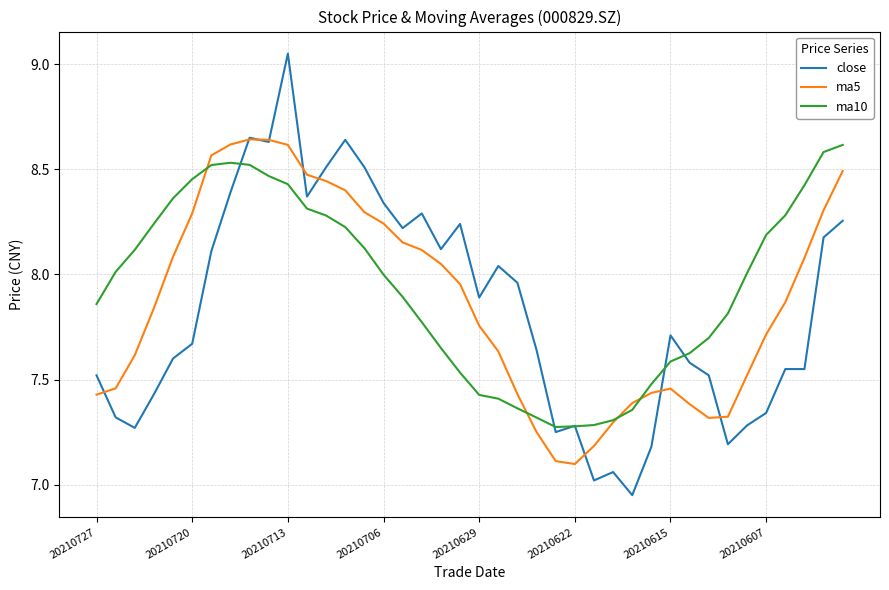

True or false: ma10 has more than 2 points higher than both neighbors.

False